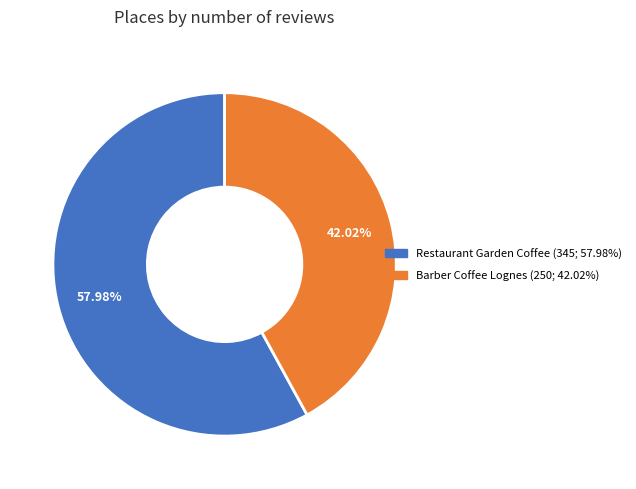

What is the majority slice?

Restaurant Garden Coffee